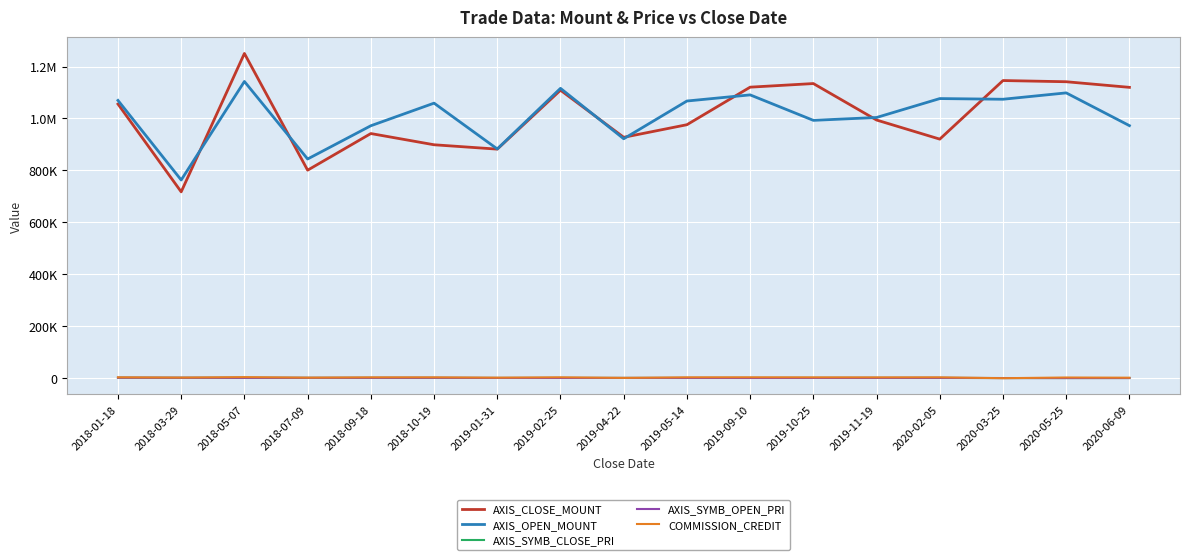

What is the label of the 7th point from the left?

2019-01-31